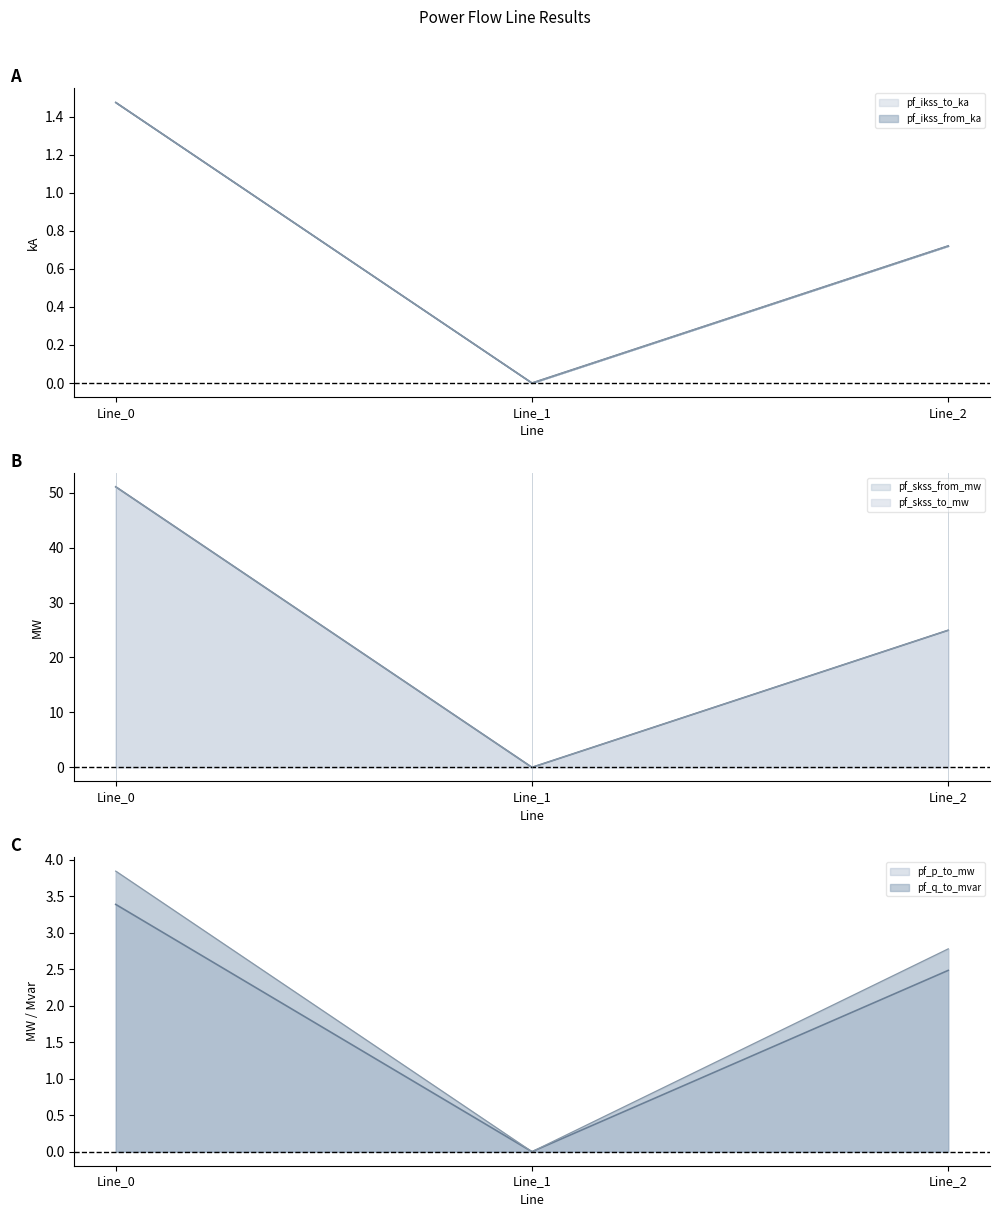

Which series changed the most between Line_1 and Line_2?

pf_skss_from_mw